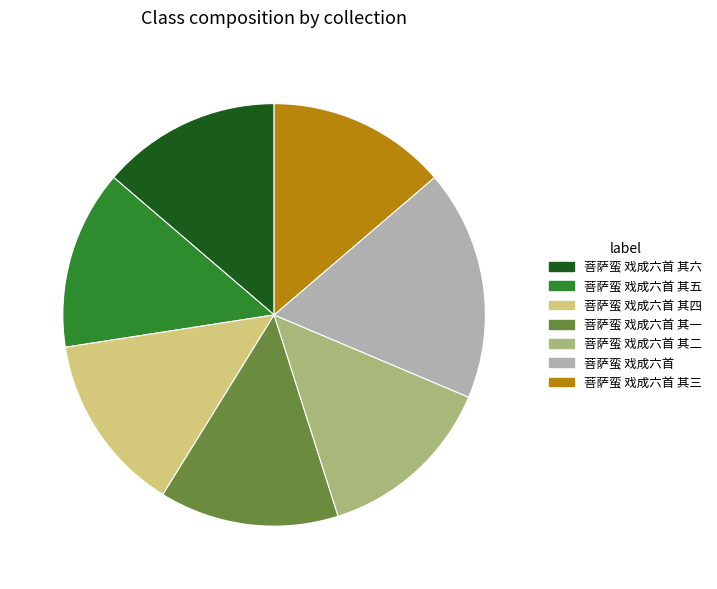

Does 菩萨蛮 戏成六首 其四 account for over 50% of the chart?

No